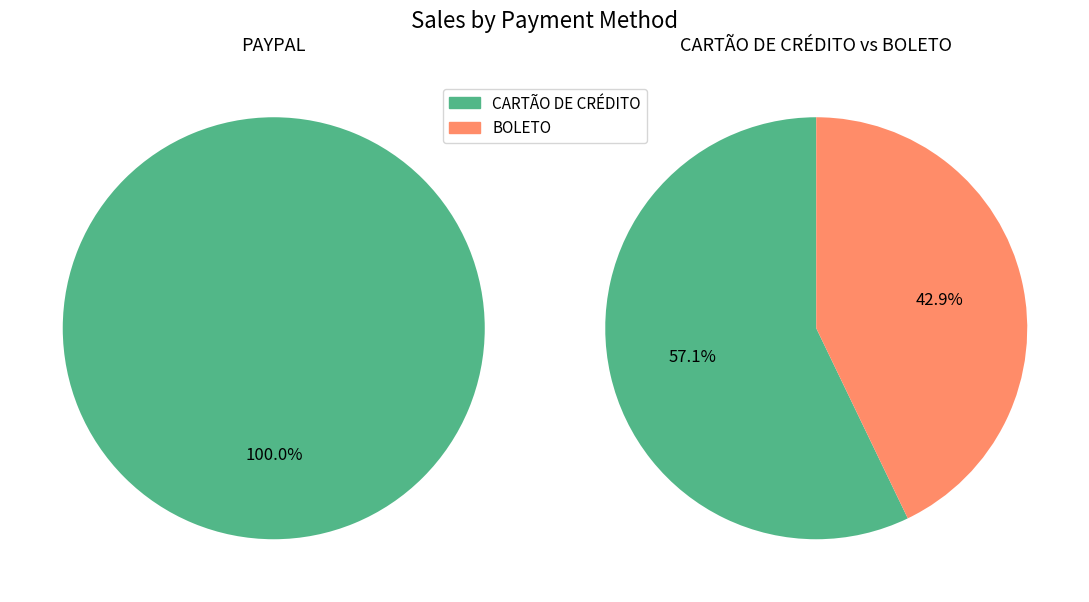

What percentage is NOT represented by PAYPAL?

69.3%